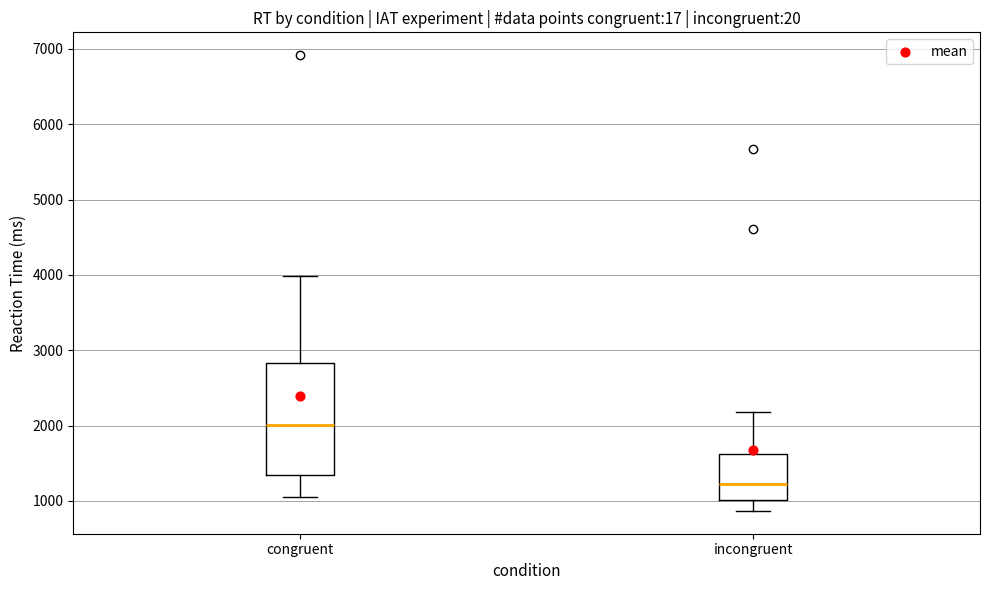

Which box's median line is the lowest?

incongruent